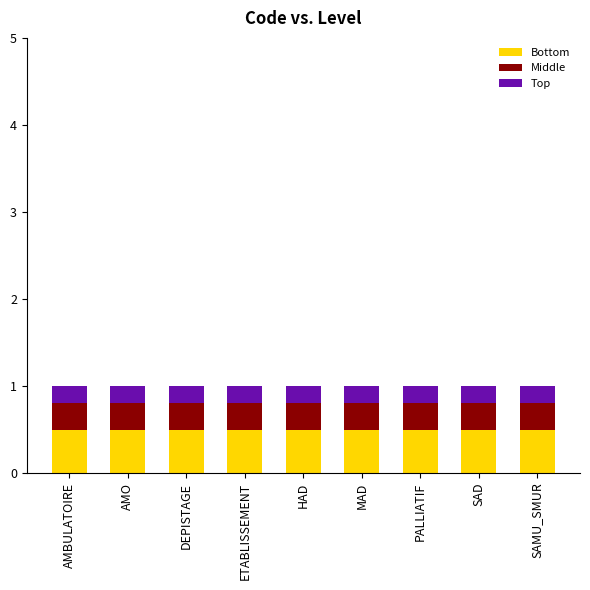

The Bottom series shows 0.5 at AMBULATOIRE. True or false?

True